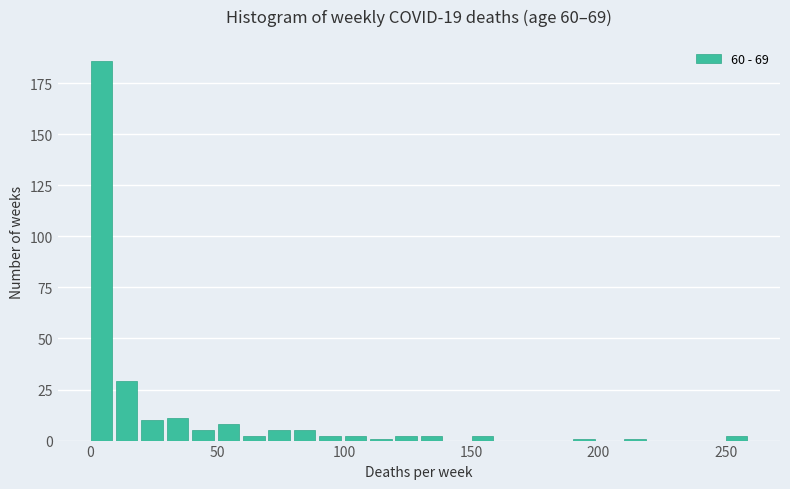

Read against the x-axis, roughly where is the centre of the tallest bar?

5